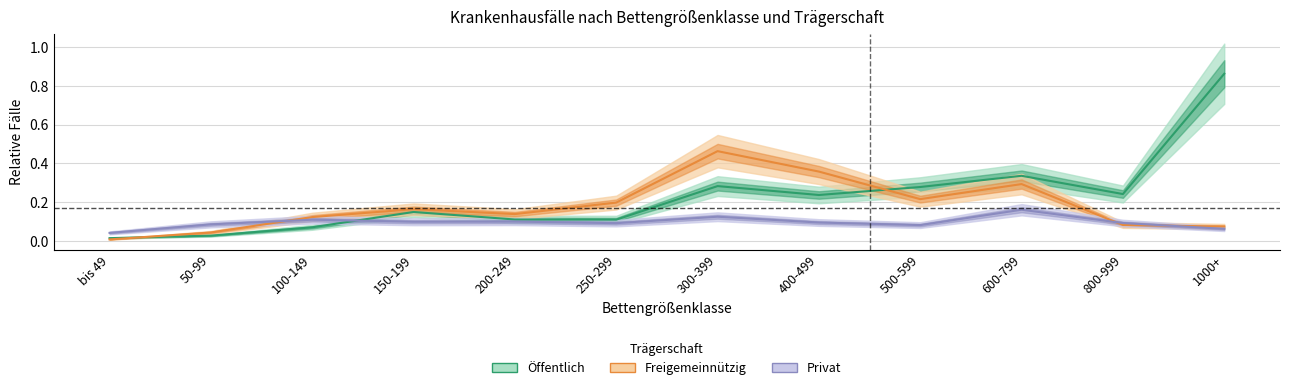

True or false: Privat has more than 1 interior local peaks.

True